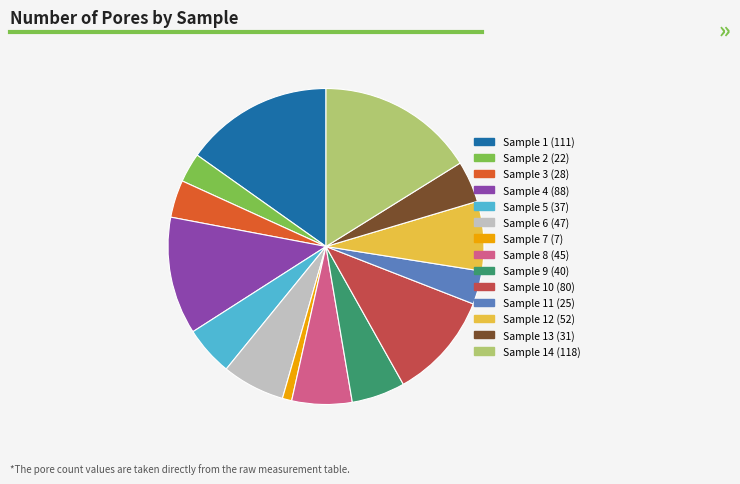

Does any single category account for the majority?

No